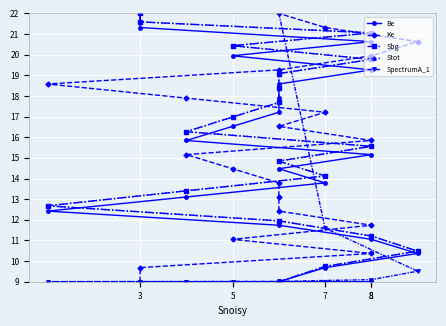

What is the label of the 20th point from the right?

3